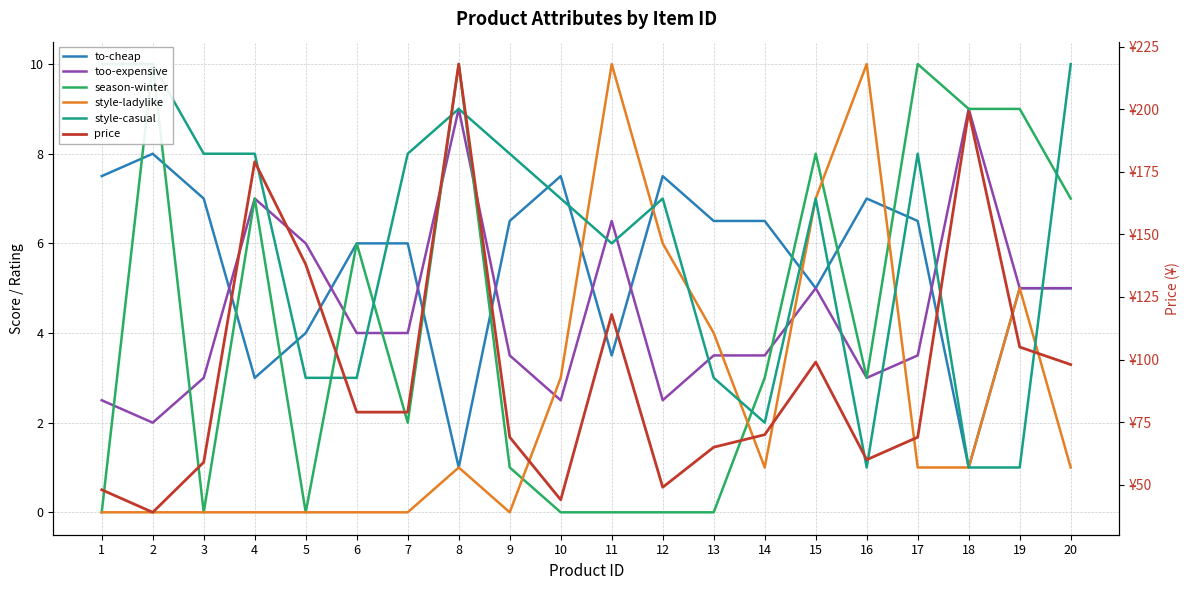

Reading left to right, what are all the values shown in this chart?

to-cheap: 1=7.5	2=8.0	3=7.0	4=3.0	5=4.0	6=6.0	7=6.0	8=1.0	9=6.5	10=7.5	11=3.5	12=7.5	13=6.5	14=6.5	15=5.0	16=7.0	17=6.5	18=1.0	19=5.0	20=5.0
too-expensive: 1=2.5	2=2.0	3=3.0	4=7.0	5=6.0	6=4.0	7=4.0	8=9.0	9=3.5	10=2.5	11=6.5	12=2.5	13=3.5	14=3.5	15=5.0	16=3.0	17=3.5	18=9.0	19=5.0	20=5.0
season-winter: 1=0.0	2=10.0	3=0.0	4=7.0	5=0.0	6=6.0	7=2.0	8=10.0	9=1.0	10=0.0	11=0.0	12=0.0	13=0.0	14=3.0	15=8.0	16=3.0	17=10.0	18=9.0	19=9.0	20=7.0
style-ladylike: 1=0.0	2=0.0	3=0.0	4=0.0	5=0.0	6=0.0	7=0.0	8=1.0	9=0.0	10=3.0	11=10.0	12=6.0	13=4.0	14=1.0	15=7.0	16=10.0	17=1.0	18=1.0	19=5.0	20=1.0
style-casual: 1=10.0	2=10.0	3=8.0	4=8.0	5=3.0	6=3.0	7=8.0	8=9.0	9=8.0	10=7.0	11=6.0	12=7.0	13=3.0	14=2.0	15=7.0	16=1.0	17=8.0	18=1.0	19=1.0	20=10.0
price: 1=48.0	2=39.0	3=59.0	4=179.0	5=138.0	6=79.0	7=79.0	8=218.0	9=69.0	10=44.0	11=118.0	12=49.0	13=65.0	14=70.0	15=99.0	16=60.0	17=69.0	18=199.0	19=105.0	20=98.0